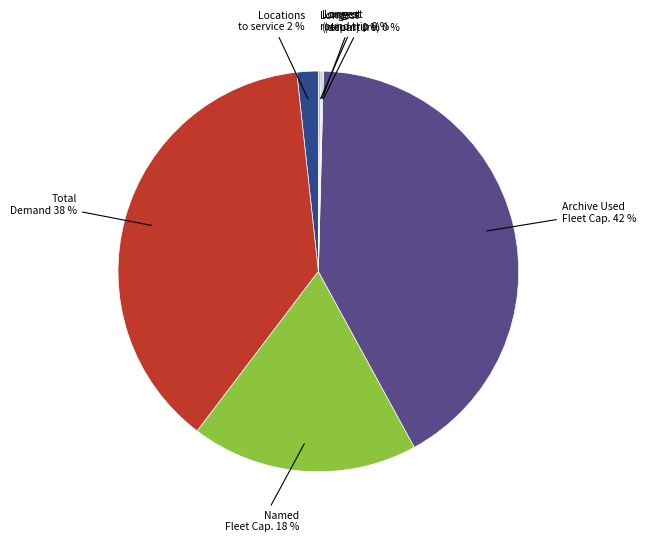

To the nearest percent, what is the difference between the largest and smallest slice percentages?

42%